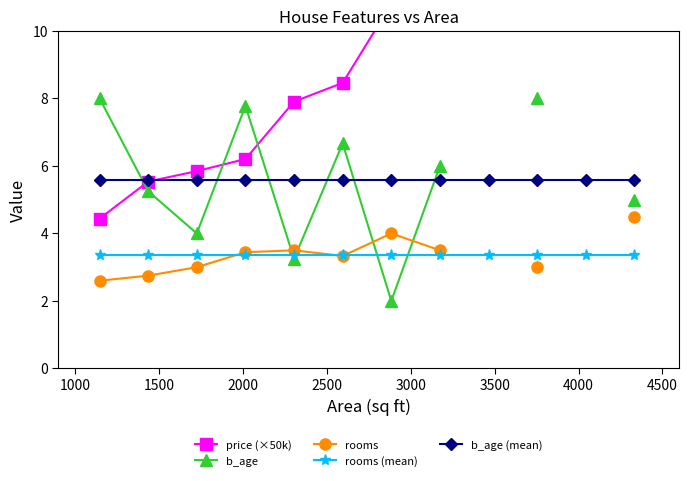

What is the value of the b_age (mean) point at the 6th from the left?

5.6